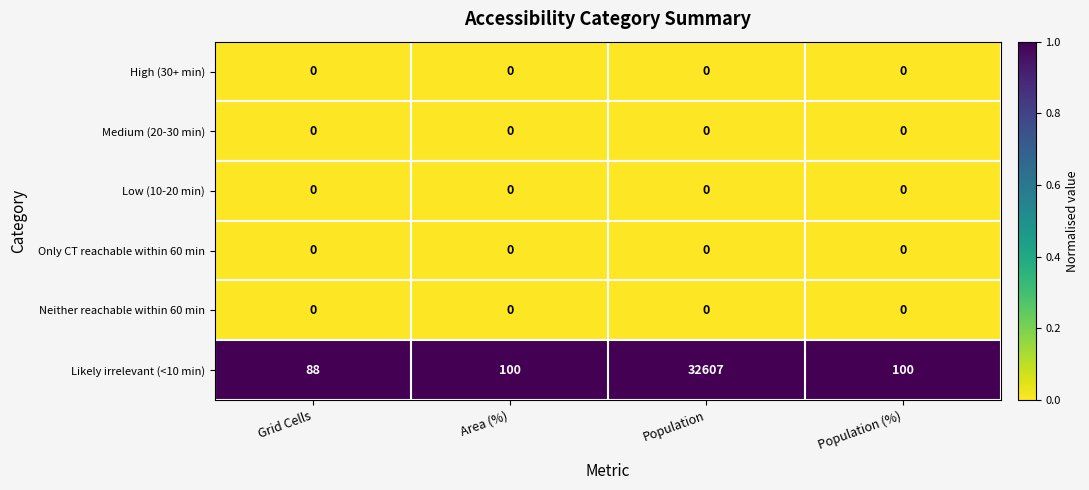

True or false: Medium (20-30 min) has a value of 0 at Area (%).

True